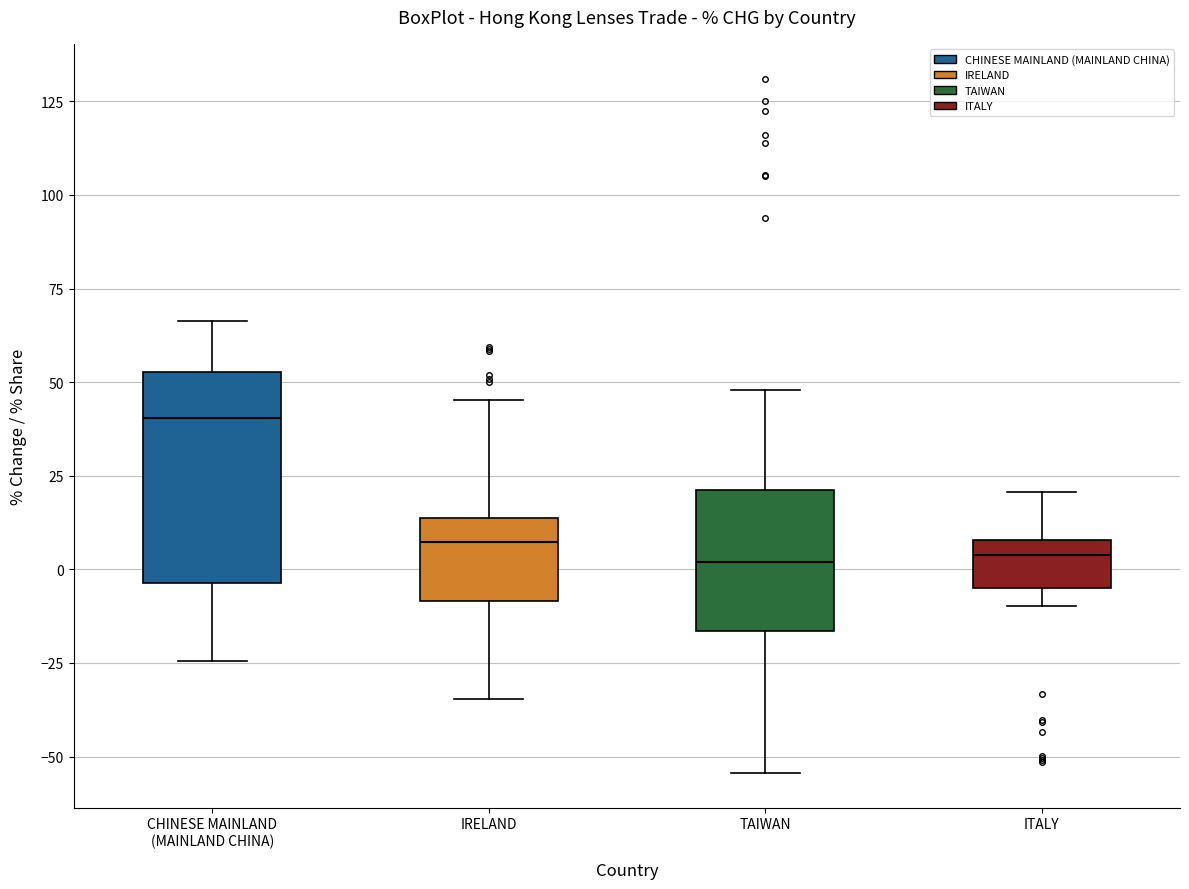

Where is the lower edge of the box for IRELAND on the y-axis? The values are not printed on the chart, so give them approximately, as read against the axis.

-10